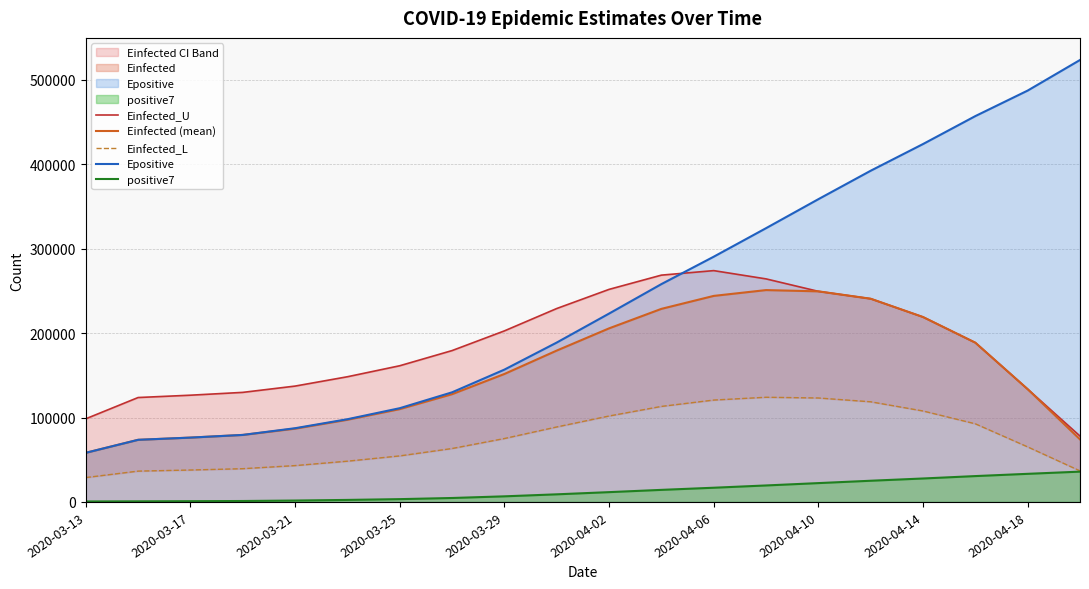

How many data points in Einfected_L are less than 75125?

10